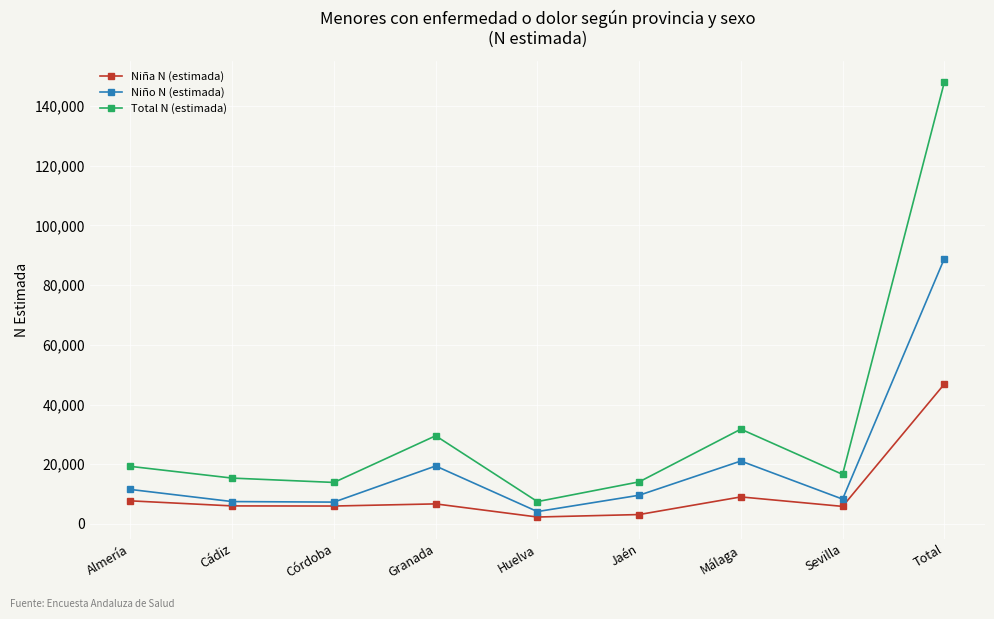

What are all the series names shown in the legend?

Niña N (estimada), Niño N (estimada), Total N (estimada)